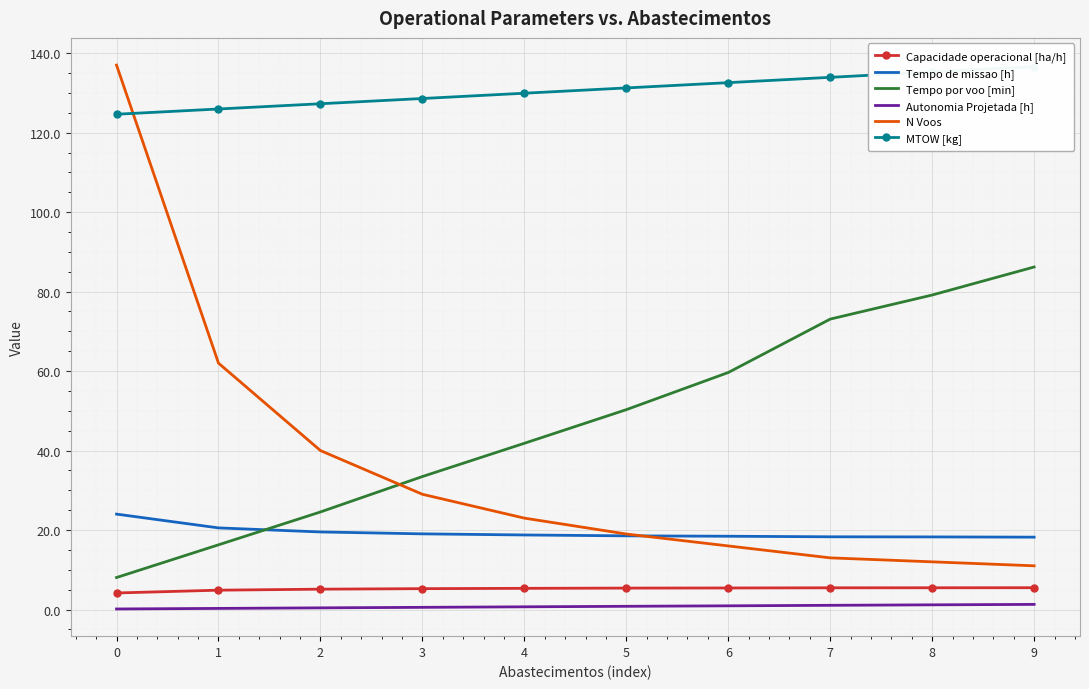

What are all the series names shown in the legend?

Capacidade operacional [ha/h], Tempo de missao [h], Tempo por voo [min], Autonomia Projetada [h], N Voos, MTOW [kg]